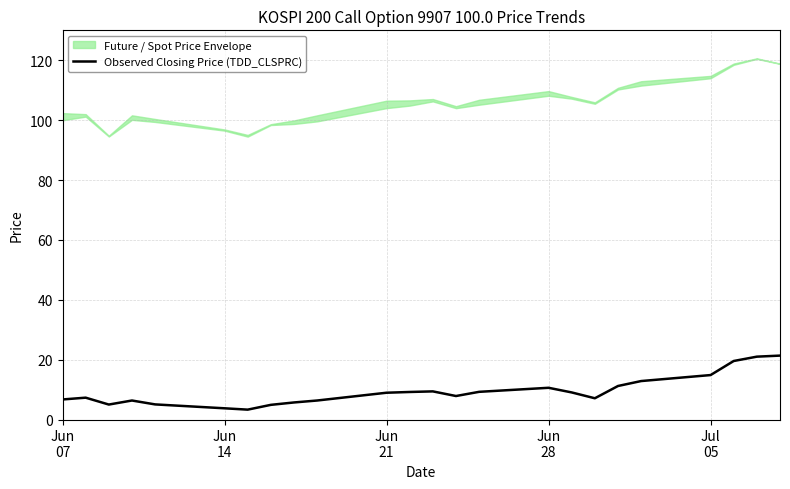

What is the minimum value for Observed Closing Price (TDD_CLSPRC)?

3.3